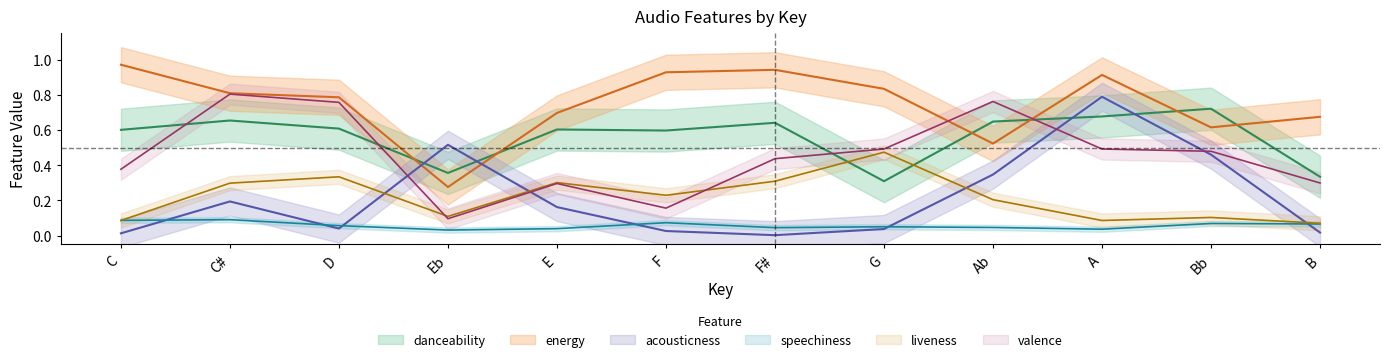

At which category does energy reach its first local valley?

Eb